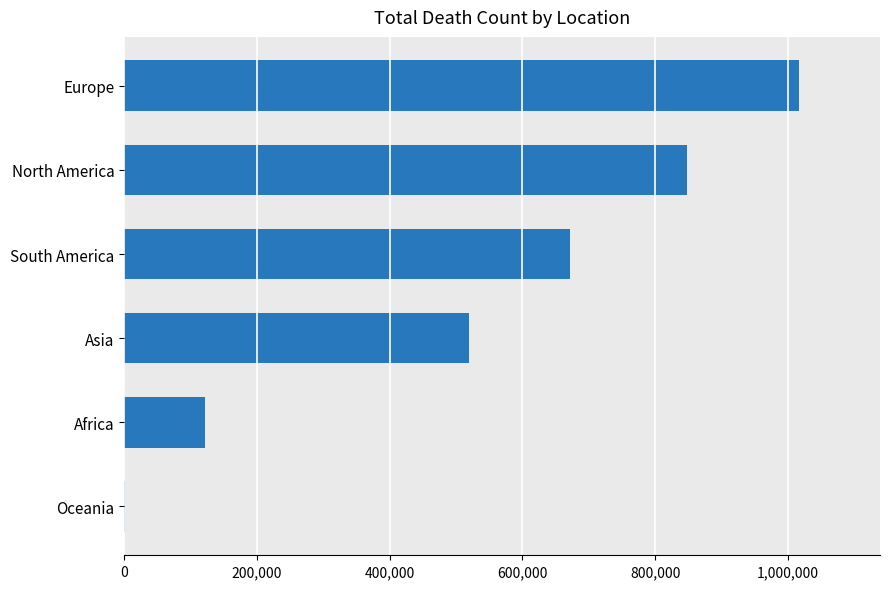

Reading top to bottom, what are all the values shown in this chart?

Europe=1016750	North America=847942	South America=672415	Asia=520269	Africa=121784	Oceania=1046